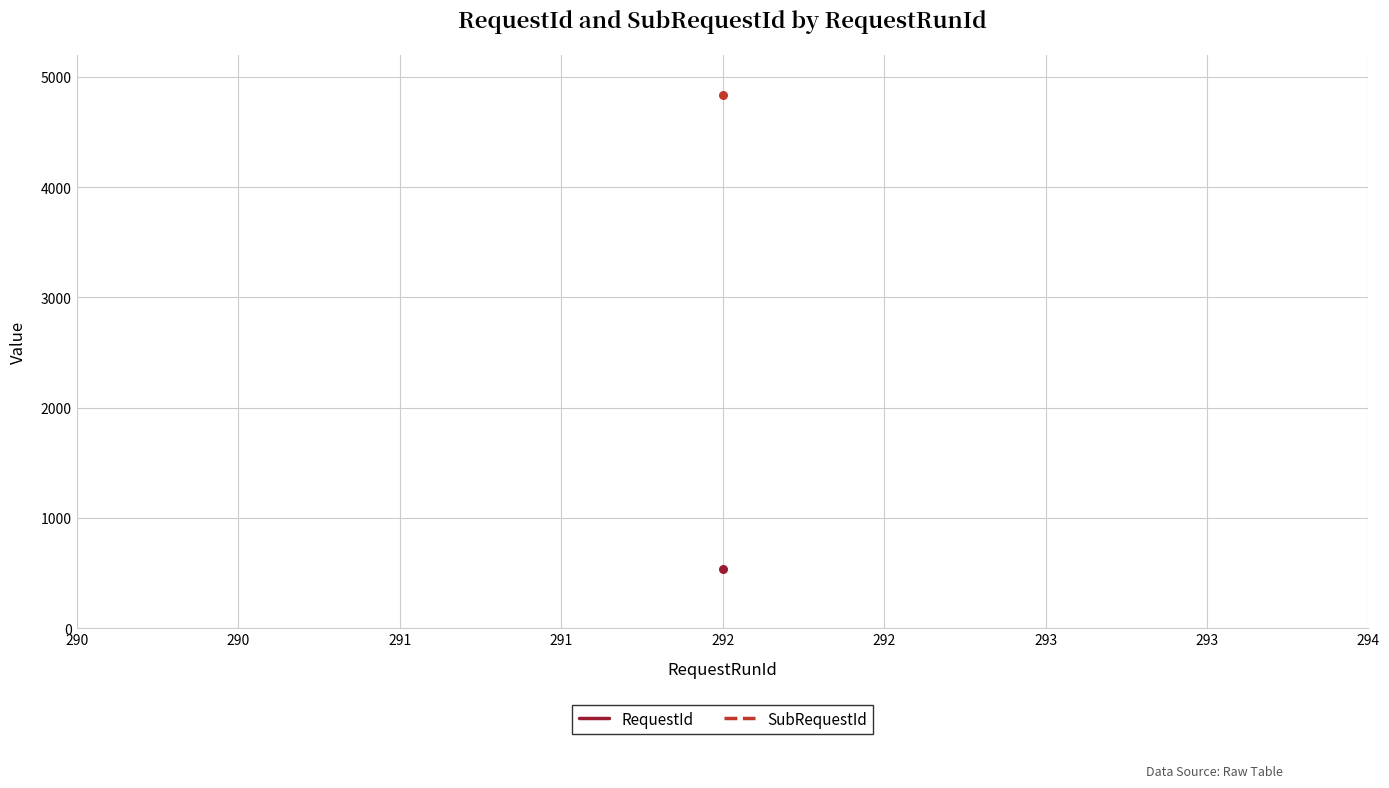

Which series reaches the minimum Y coordinate?

RequestId